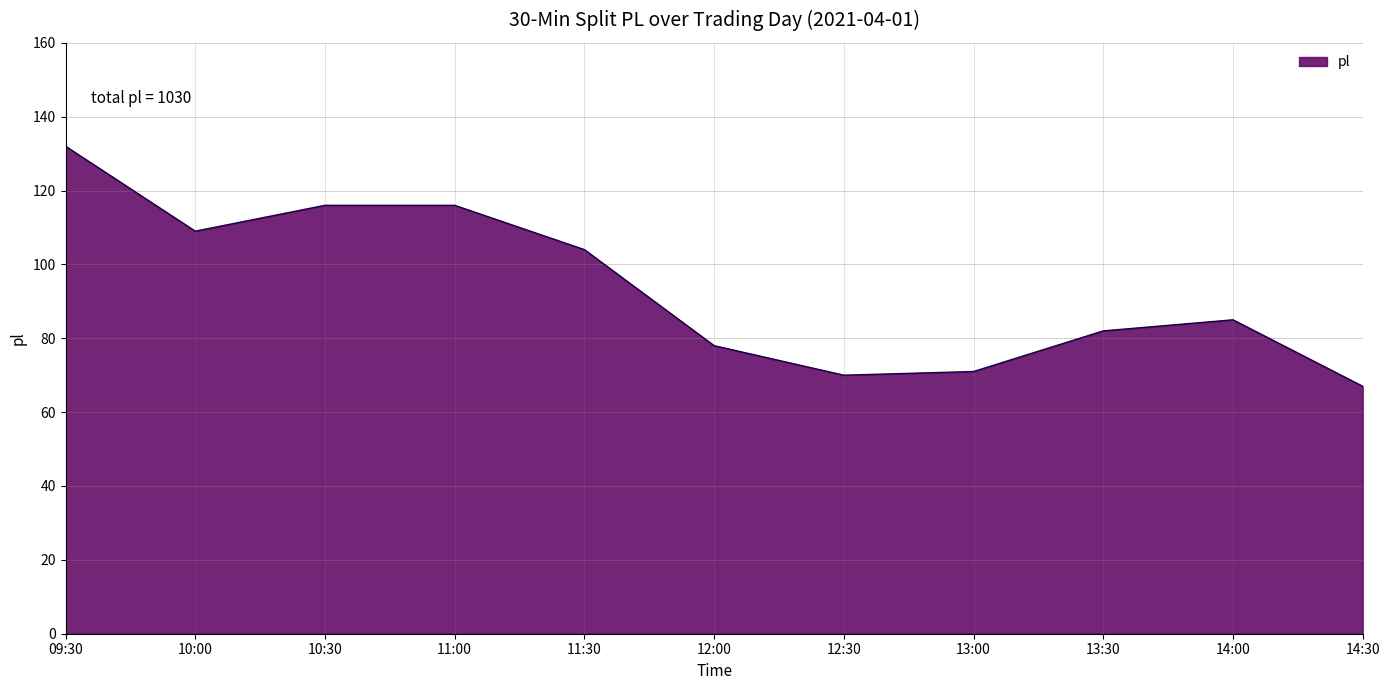

Which label corresponds to the largest value in the chart?

09:30